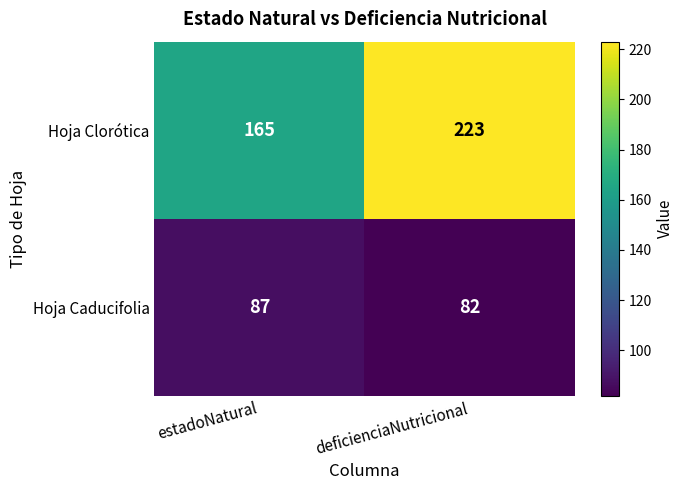

List the series in order of their overall mean, highest first.

Hoja Clorótica, Hoja Caducifolia